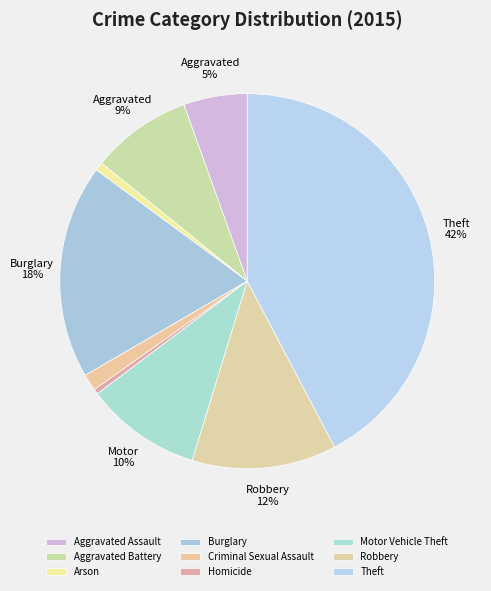

Count the number of slices in the pie.

9